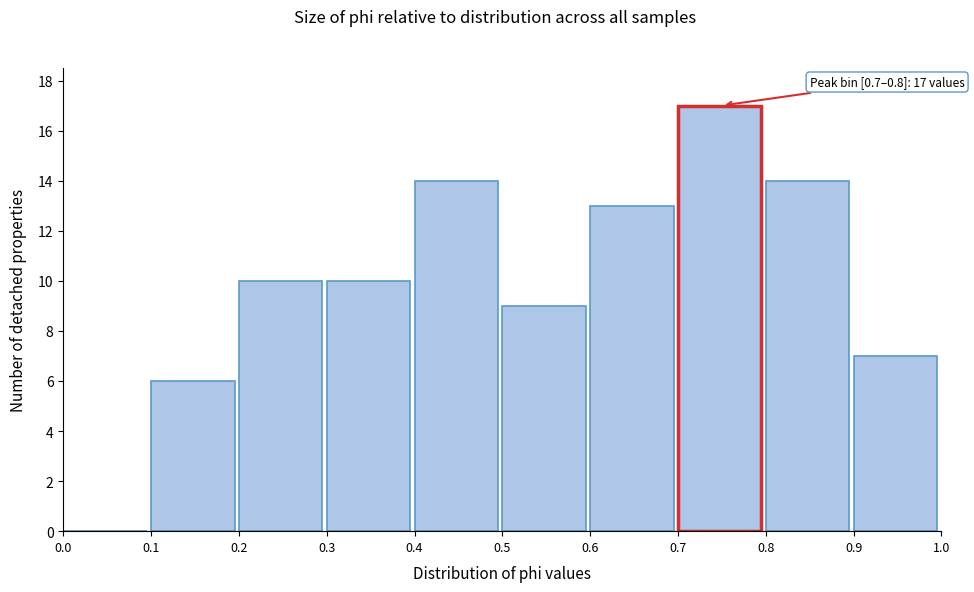

Over which range of the x-axis is the bar tallest?

0.7 to 0.8